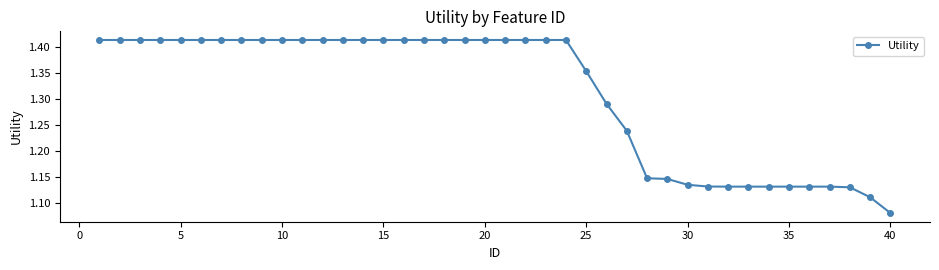

What is the difference between the maximum and minimum values?

0.3